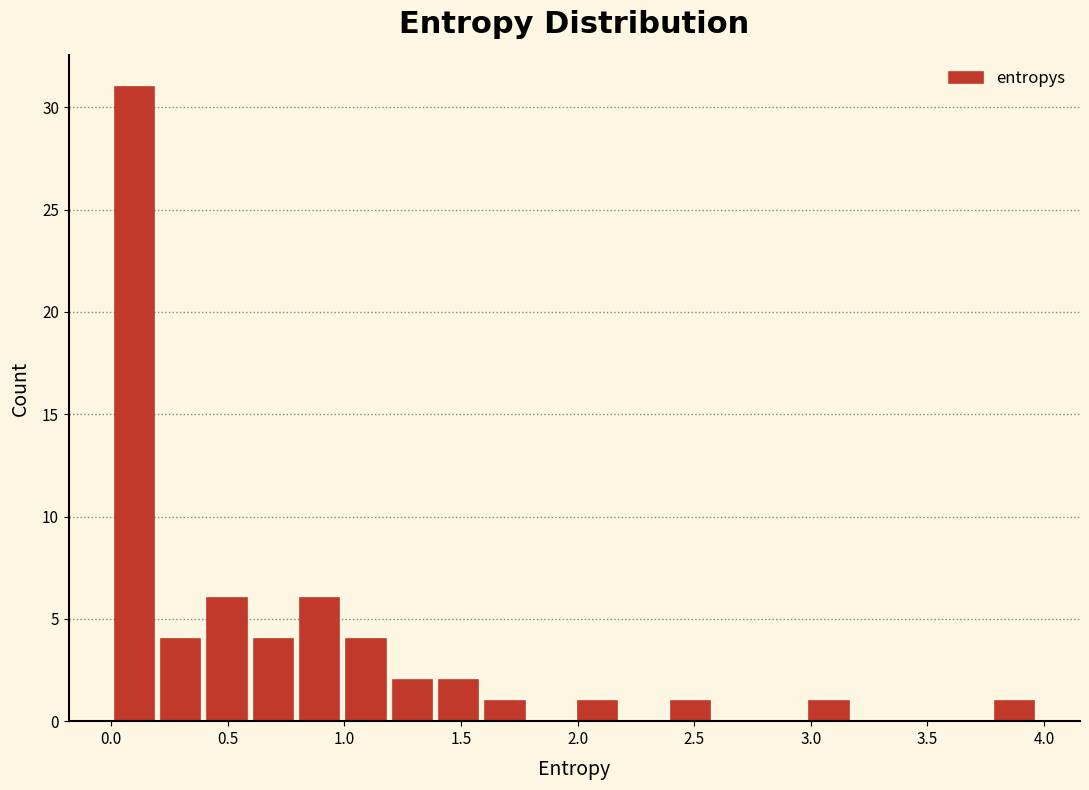

Around what value on the x-axis is the tallest bar? Give the approximate position of its centre, as read against the axis.

0.10